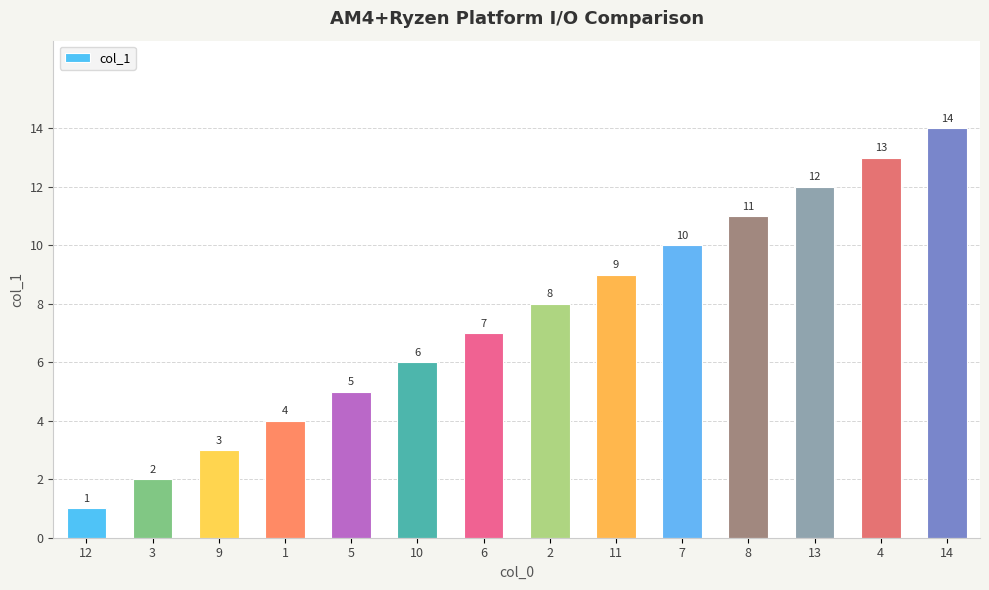

Reading right to left, what are all the values shown in this chart?

14	13	12	11	10	9	8	7	6	5	4	3	2	1